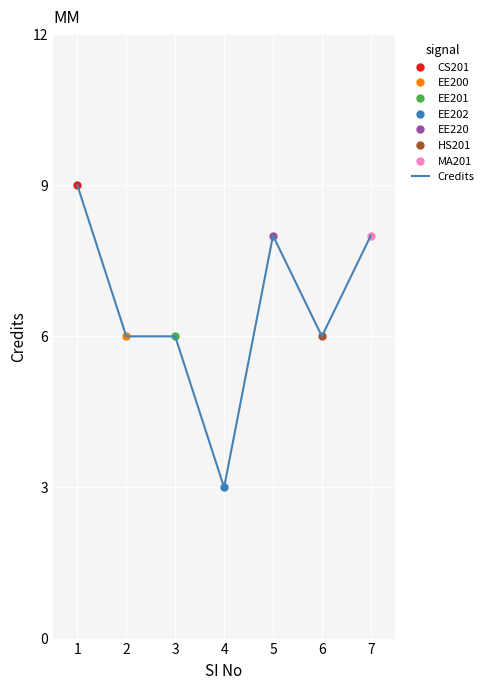

Is it true that the value at 4 is 4?

False